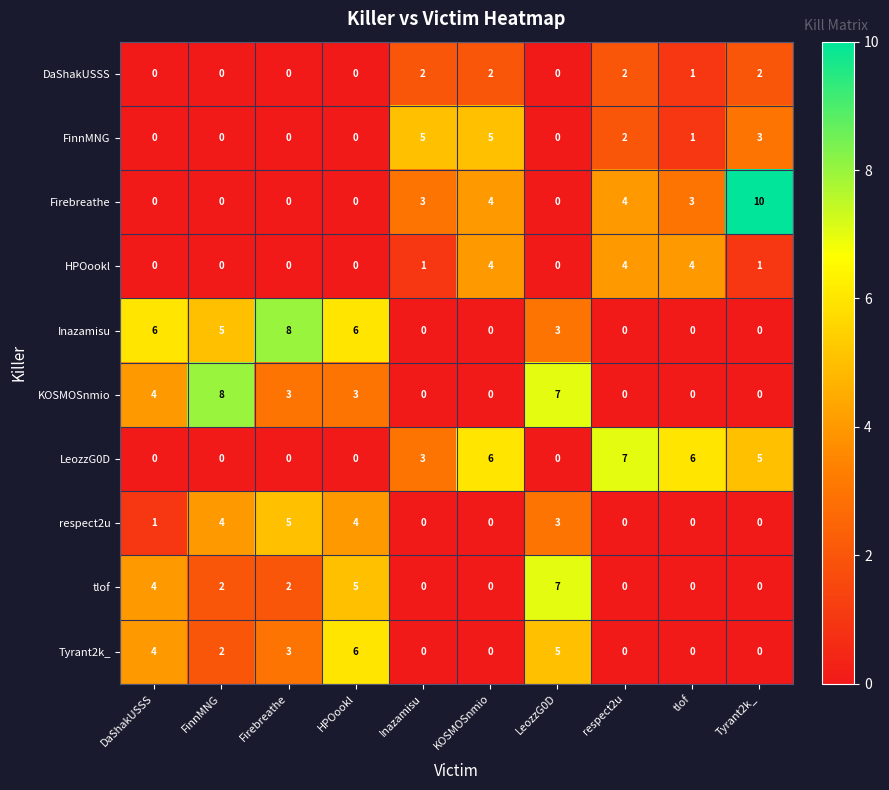

Which series has the largest total across all categories?

Inazamisu